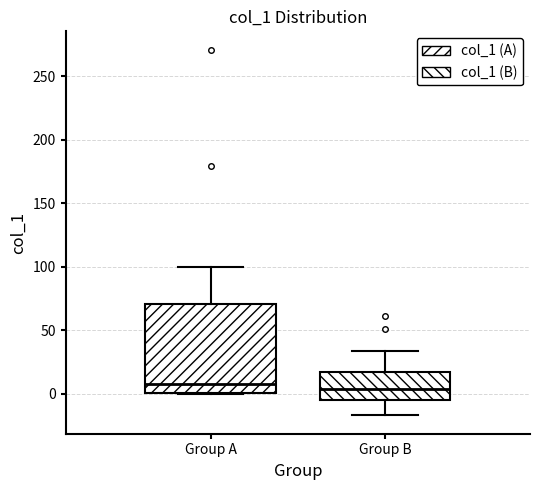

Which box is the tallest, from its lower edge to its upper edge?

Group A